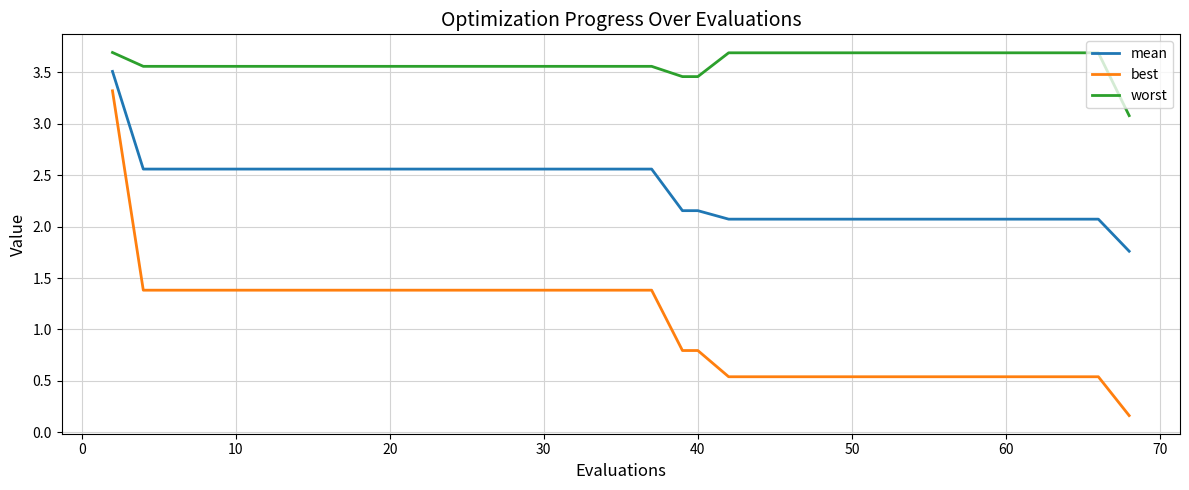

True or false: worst and mean intersect in this chart.

False